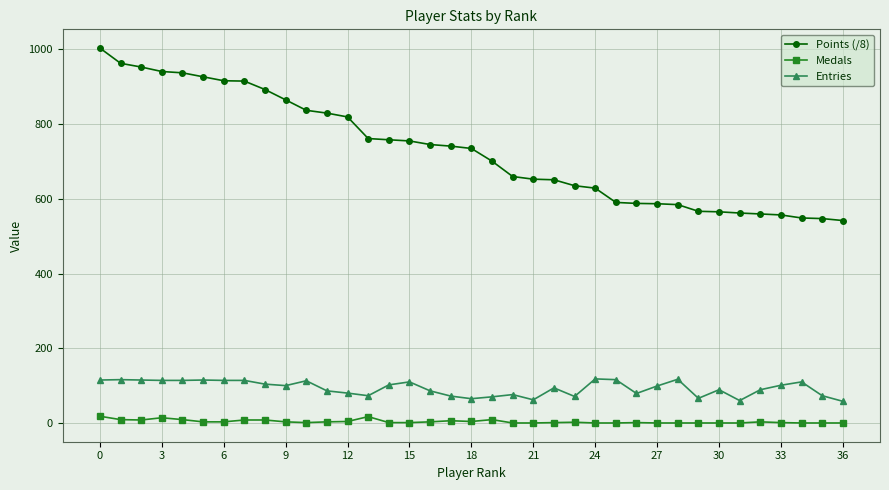

What is the difference between the maximum and second lowest values in the Entries series?

58.0